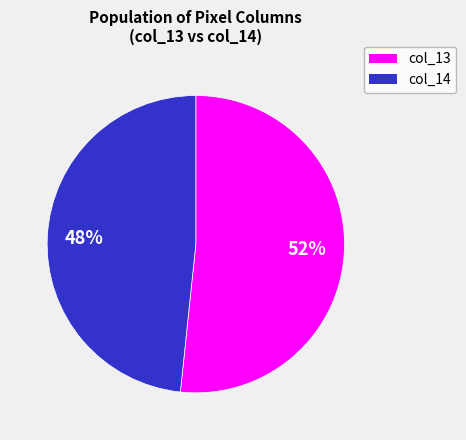

How many segments does this pie chart have?

2